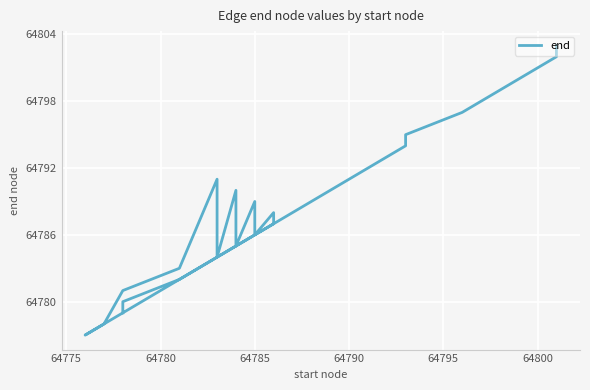

How many series are shown in this chart?

1